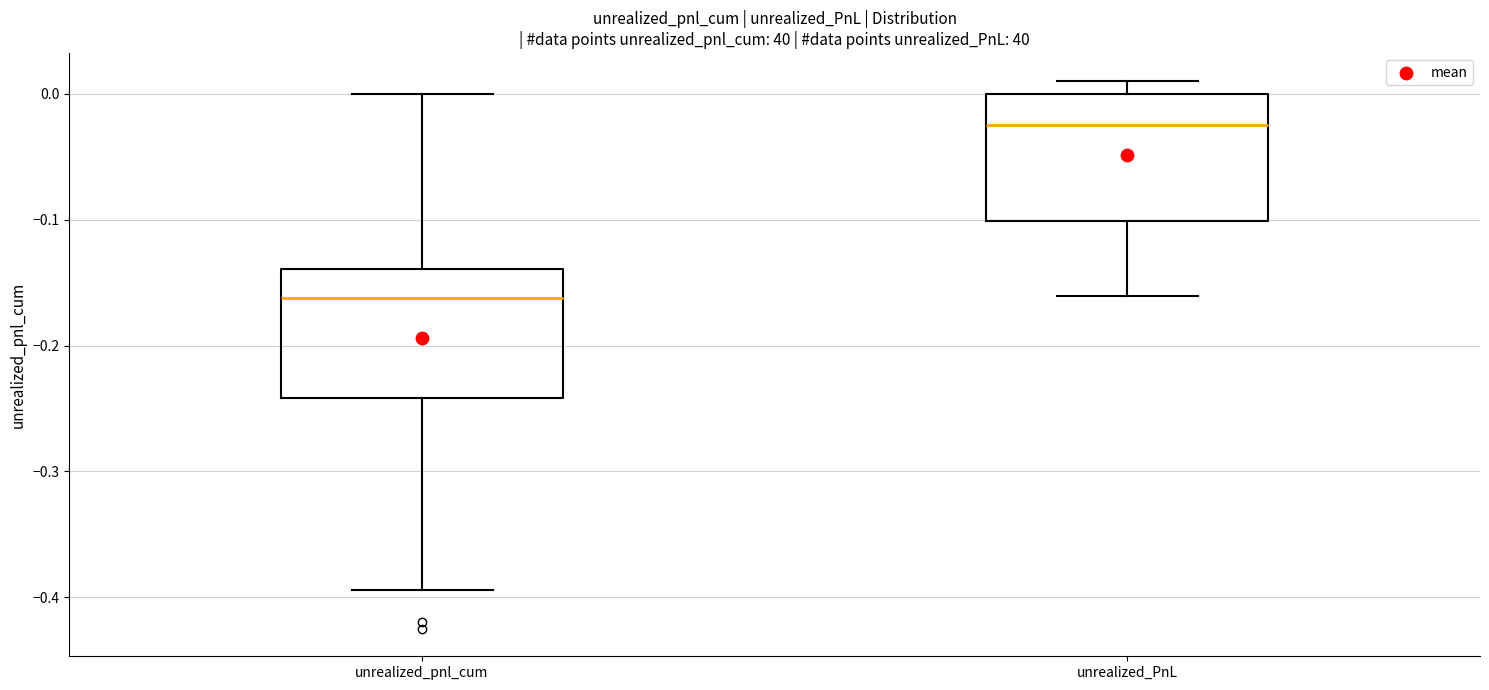

Which box's median line is the lowest?

unrealized_pnl_cum